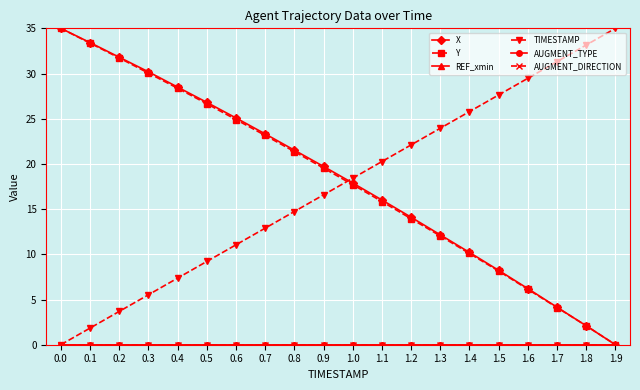

What is the difference between the maximum and minimum values in the TIMESTAMP series?

35.0